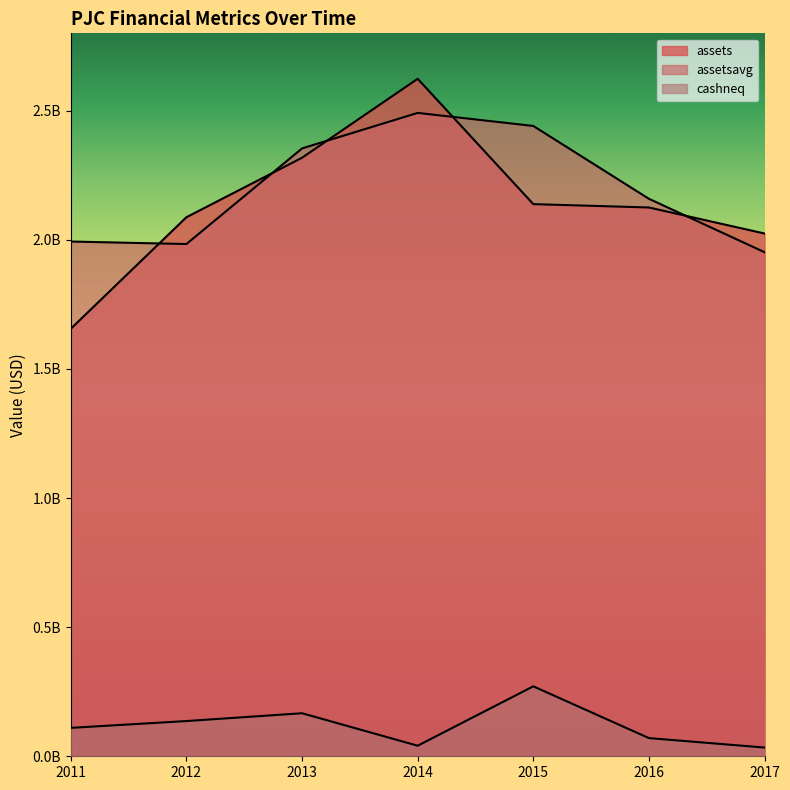

Where is assetsavg nearest to the value 2222030375?

2016